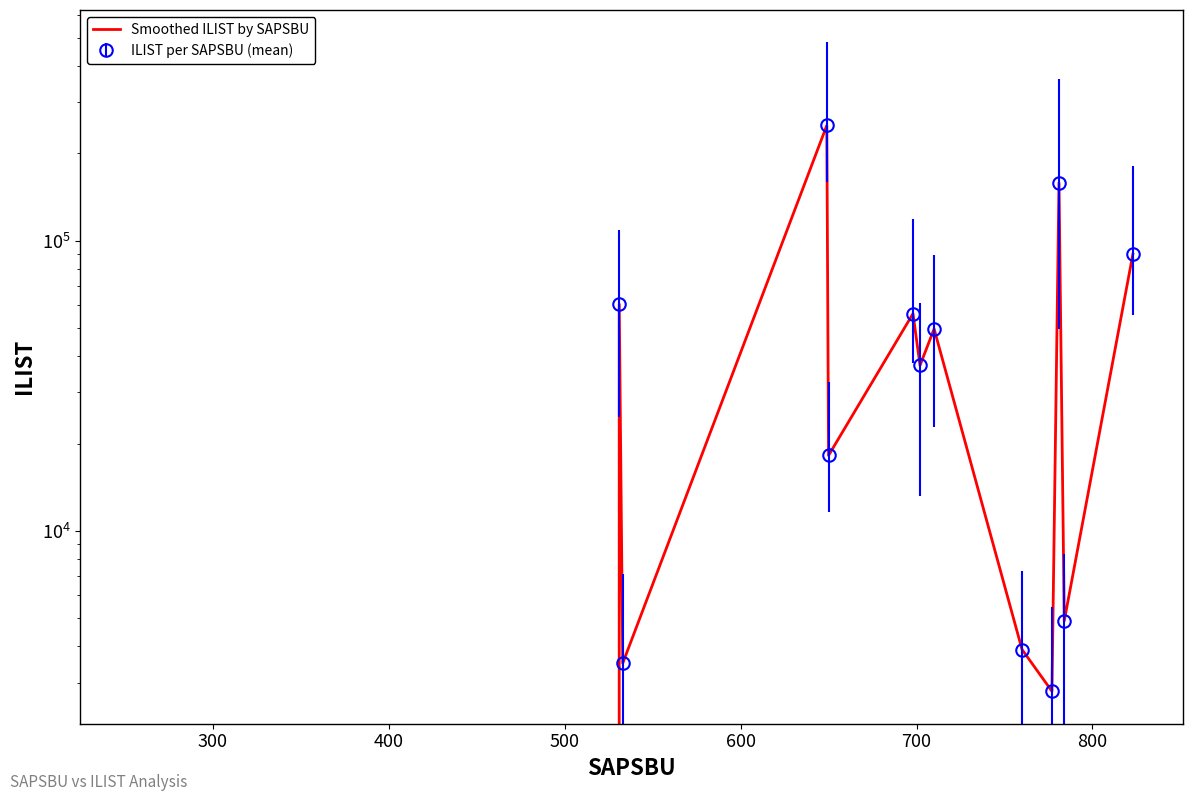

How many lines are shown in the chart?

1